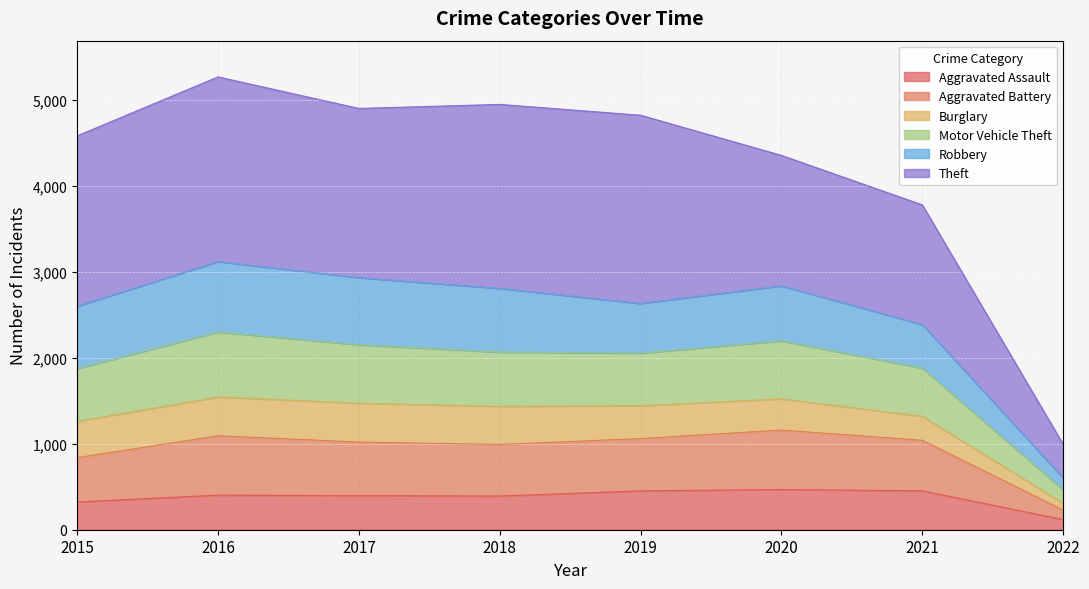

Is it true that Aggravated Assault equals 452 at 2021?

True